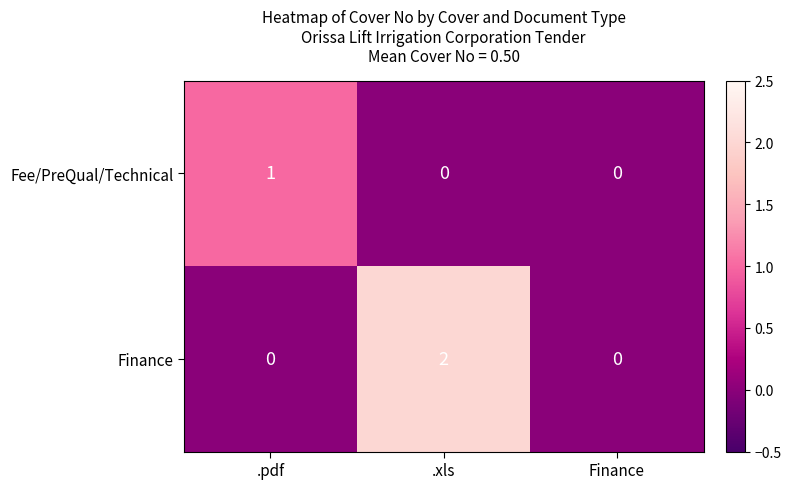

How many positive values does the Fee/PreQual/Technical series have?

1